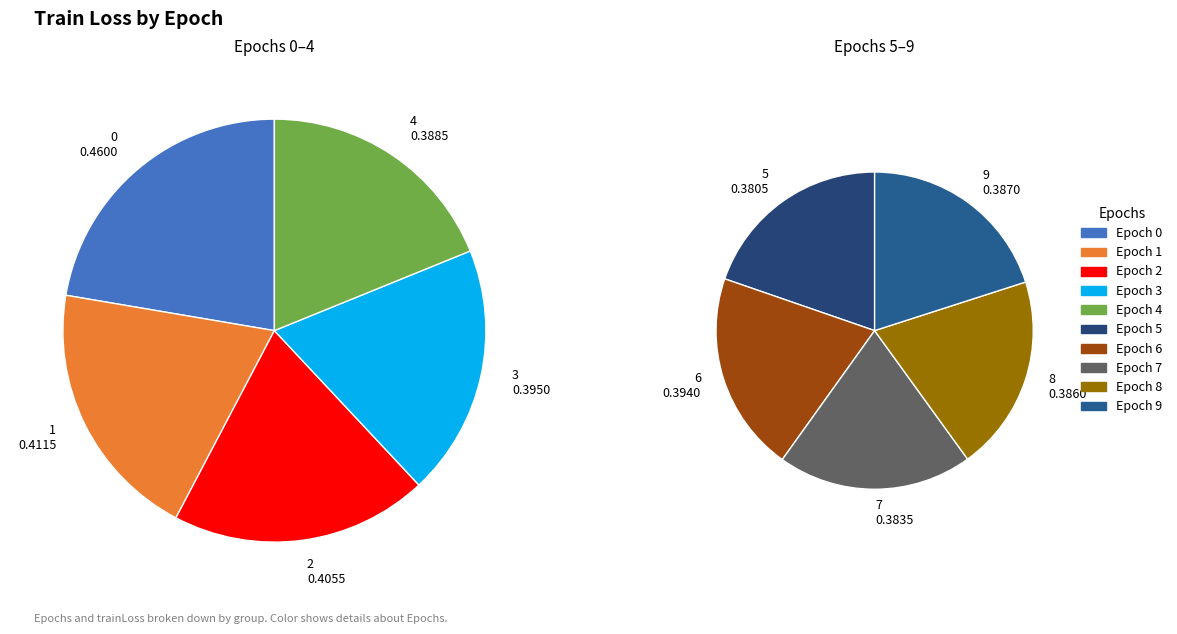

To the nearest percent, what is the difference between the 2 and 0 slice percentages?

1%